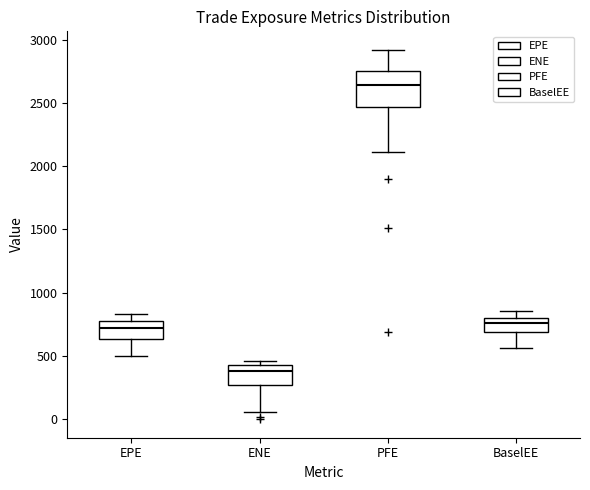

Where does the lower whisker of the box for ENE end on the y-axis? The values are not printed on the chart, so give them approximately, as read against the axis.

50